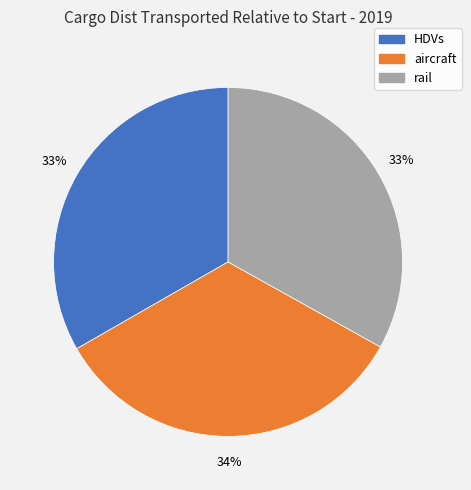

To the nearest percent, what percentage of the pie is aircraft?

34%